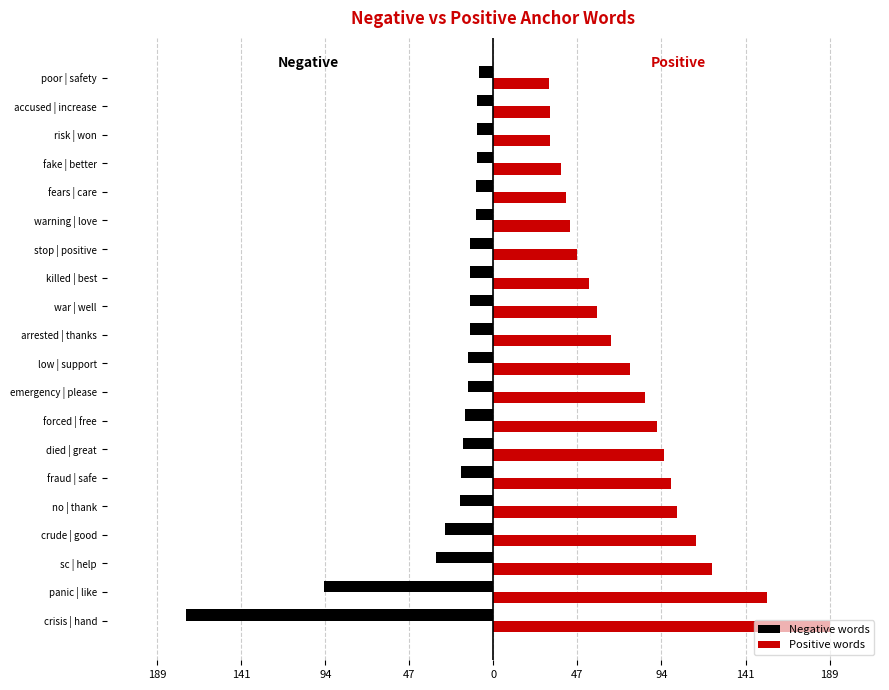

At how many categories does at least one series exceed 130?

2